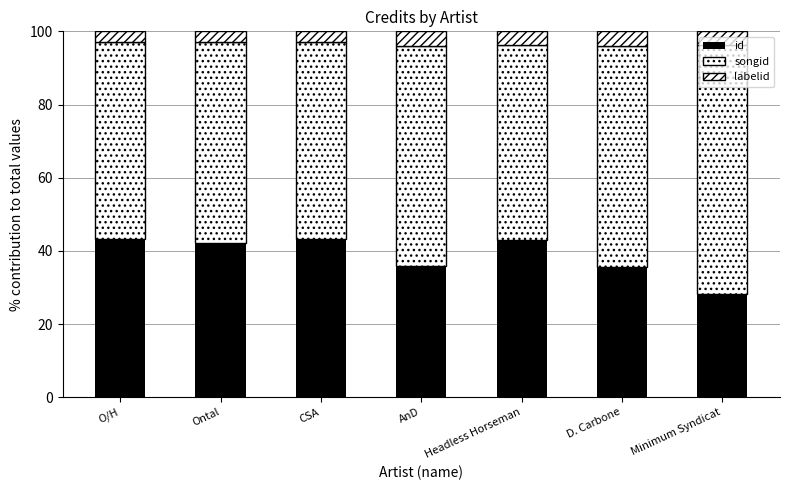

How many categories are shown in the chart?

7